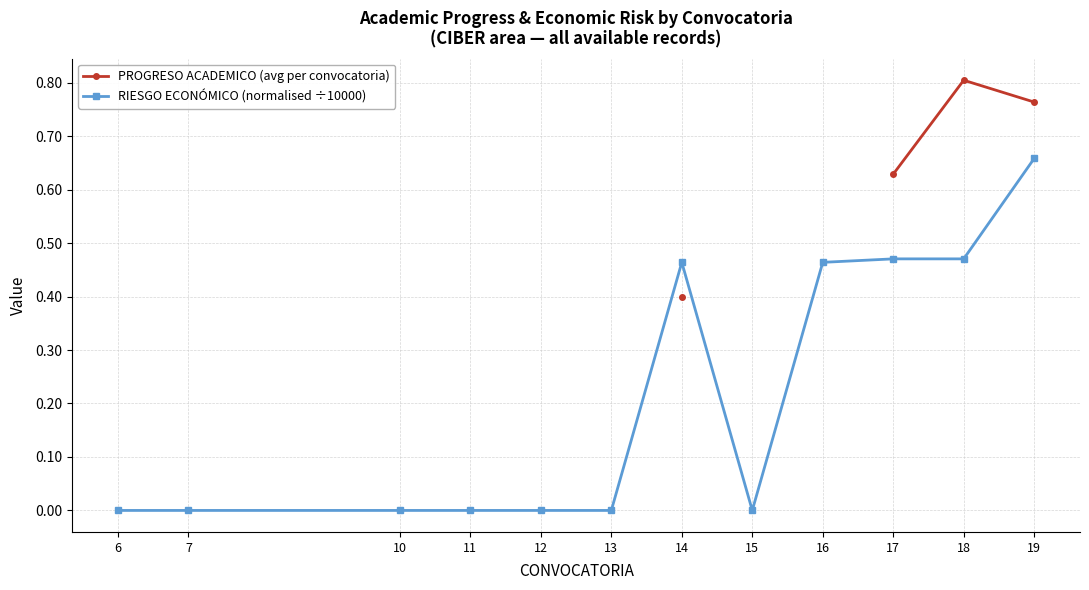

What is the greatest value displayed?

0.8